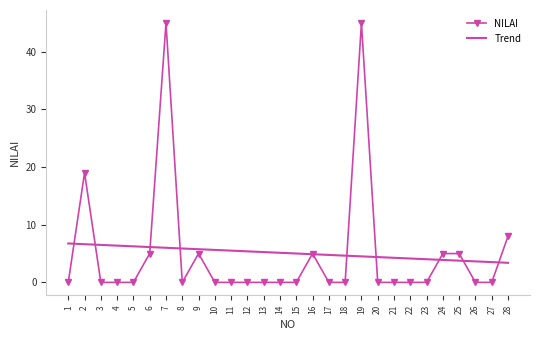

Rank the series by their maximum value, from lowest to highest.

Trend, NILAI